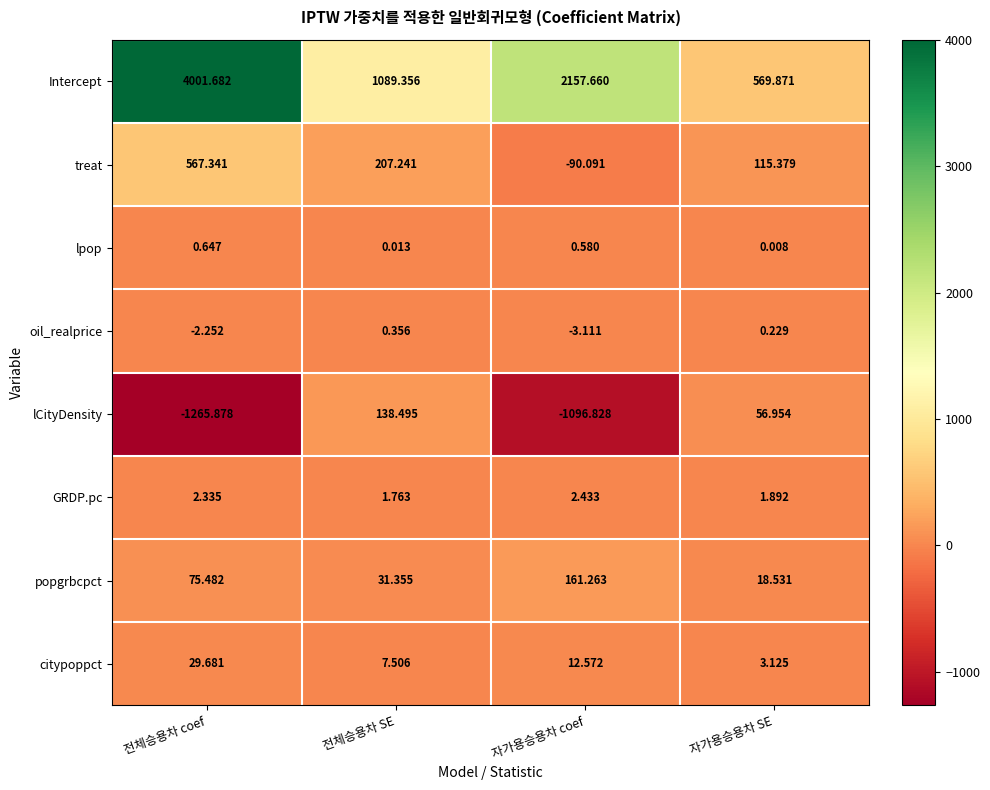

List the labels in order of popgrbcpct value, smallest first.

자가용승용차 SE, 전체승용차 SE, 전체승용차 coef, 자가용승용차 coef